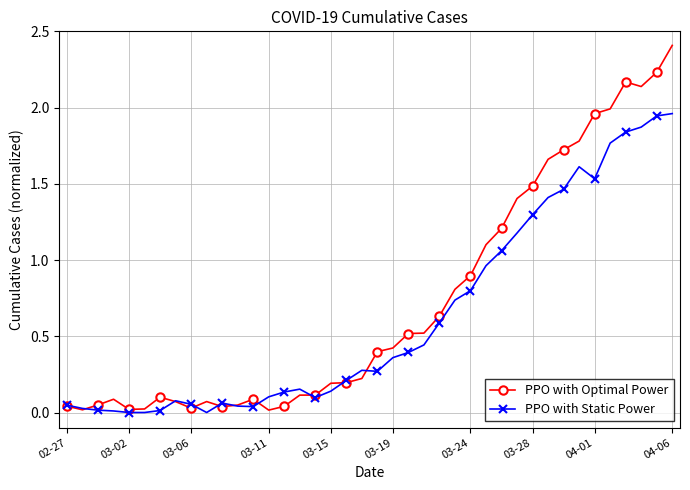

Which series has the largest total across all categories?

PPO with Optimal Power